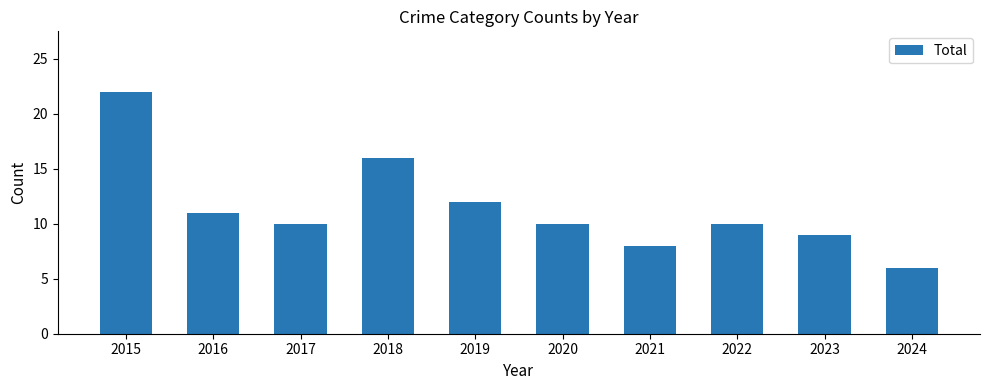

What value does the data have at 2019?

12